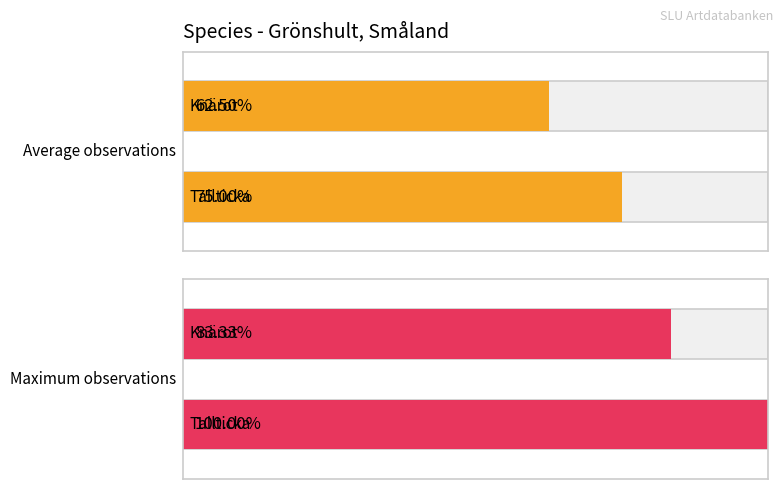

What is the difference between the second highest and second lowest values in the Antal series?

1